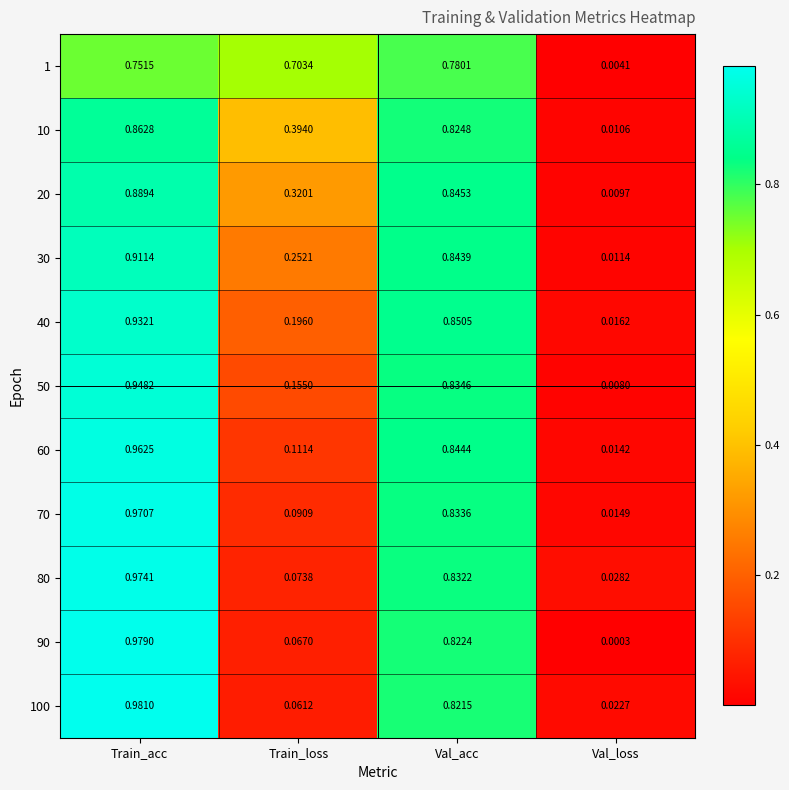

Which series has the largest total across all categories?

1